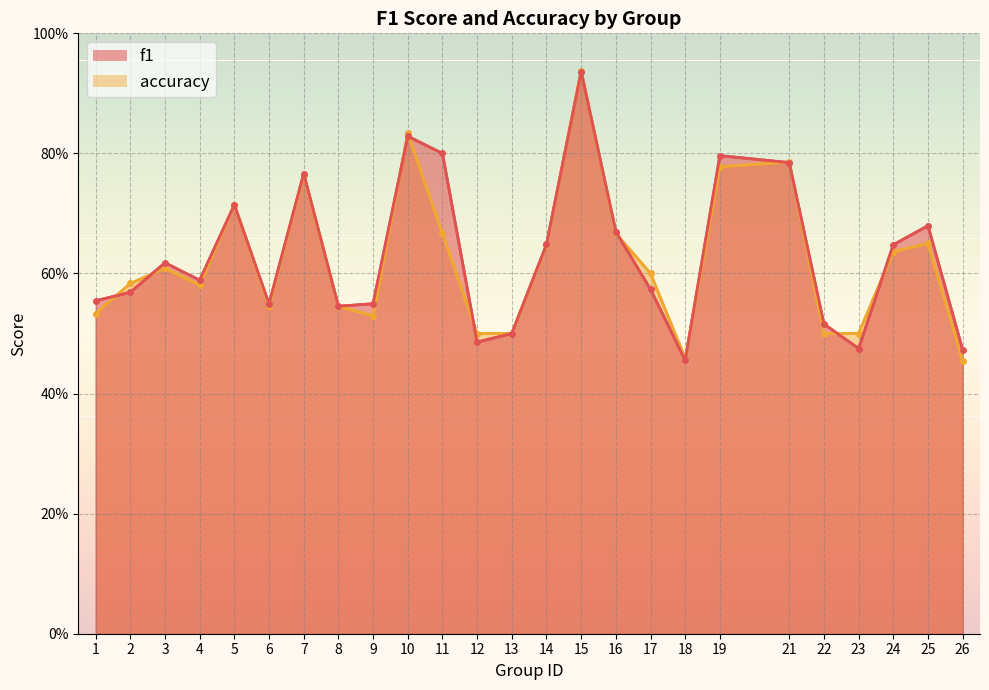

The value of accuracy at 3 is 0.6. True or false?

True